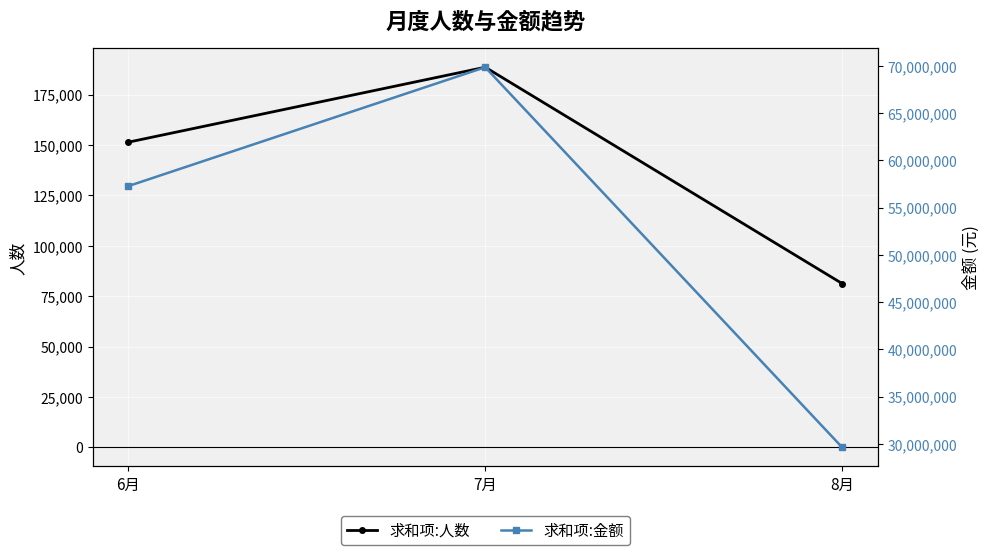

What is the difference between the 求和项:金额 values at 7月 and 6月?

12576575.0